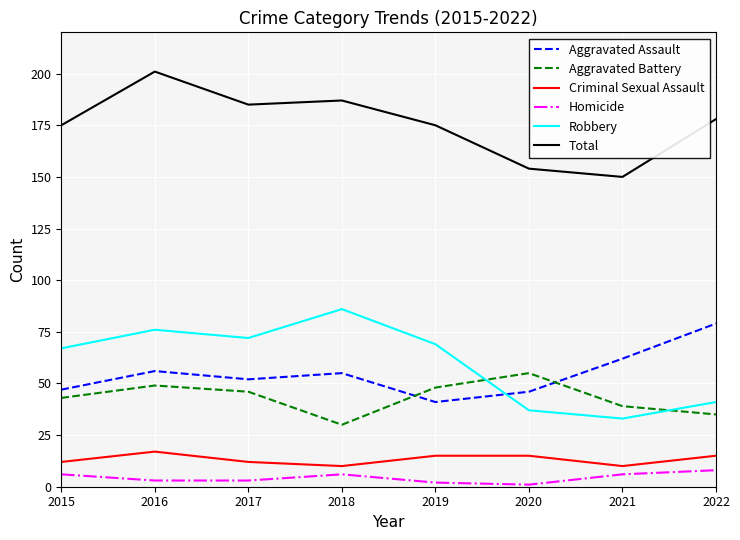

True or false: Total and Robbery cross at least once.

False